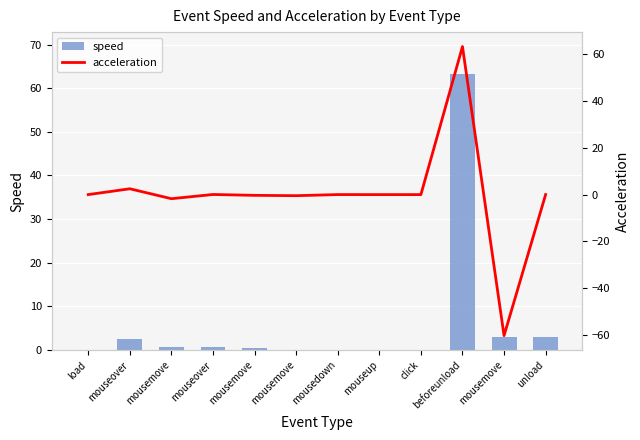

What is the difference between the second highest and minimum values in the acceleration series?

62.8